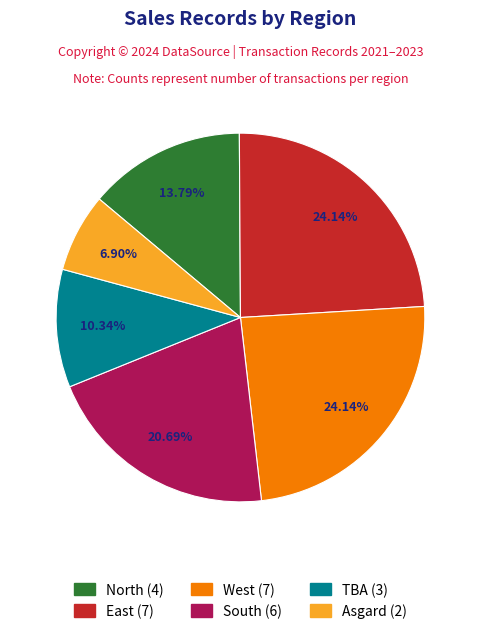

True or false: TBA accounts for 1% of the total.

False